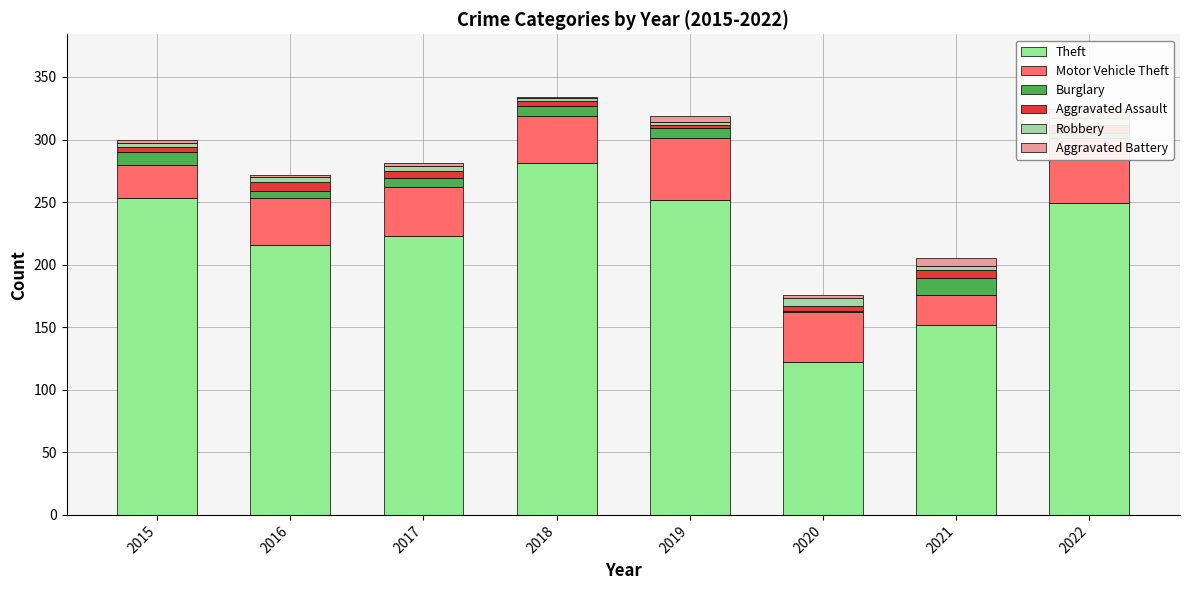

Reading left to right, list all the values displayed in this chart.

Theft: 2015=253	2016=216	2017=223	2018=281	2019=252	2020=122	2021=152	2022=249
Motor Vehicle Theft: 2015=27	2016=37	2017=39	2018=38	2019=49	2020=40	2021=24	2022=52
Burglary: 2015=10	2016=6	2017=7	2018=8	2019=8	2020=1	2021=13	2022=4
Aggravated Assault: 2015=4	2016=7	2017=6	2018=4	2019=3	2020=4	2021=7	2022=7
Robbery: 2015=3	2016=4	2017=4	2018=2	2019=2	2020=6	2021=3	2022=5
Aggravated Battery: 2015=3	2016=2	2017=2	2018=1	2019=5	2020=3	2021=6	2022=7